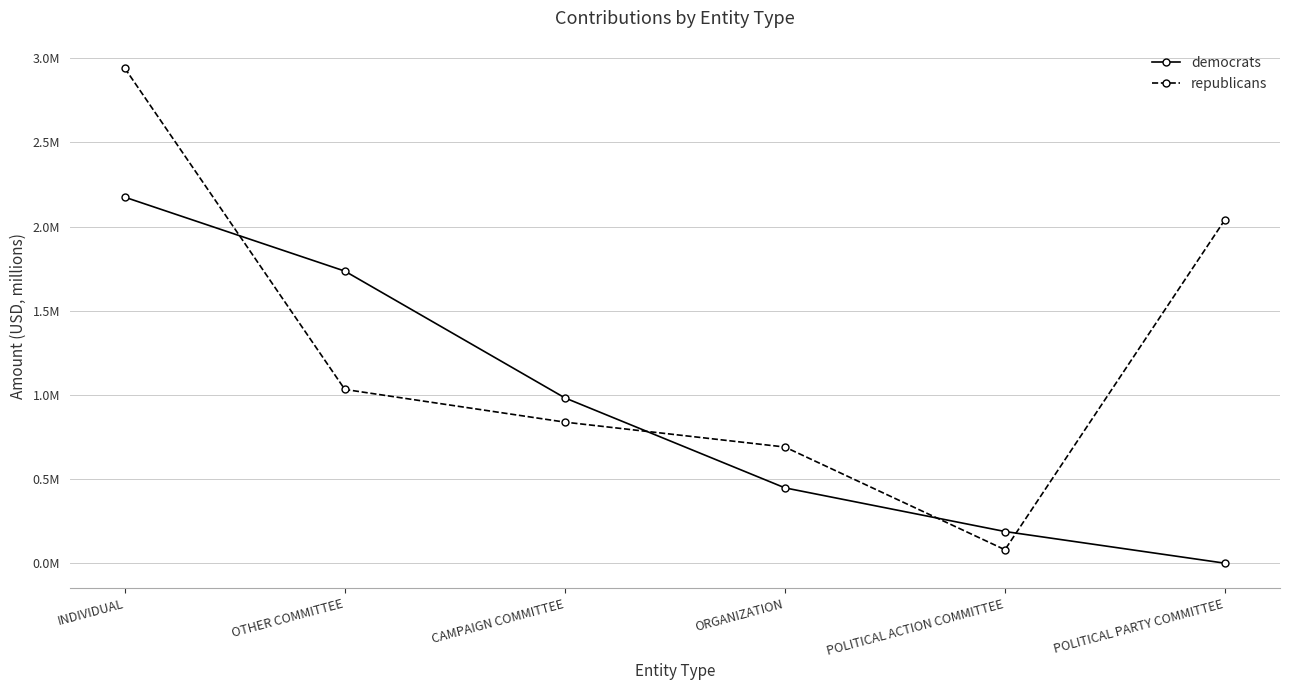

At which category is the sum across all series the highest?

INDIVIDUAL